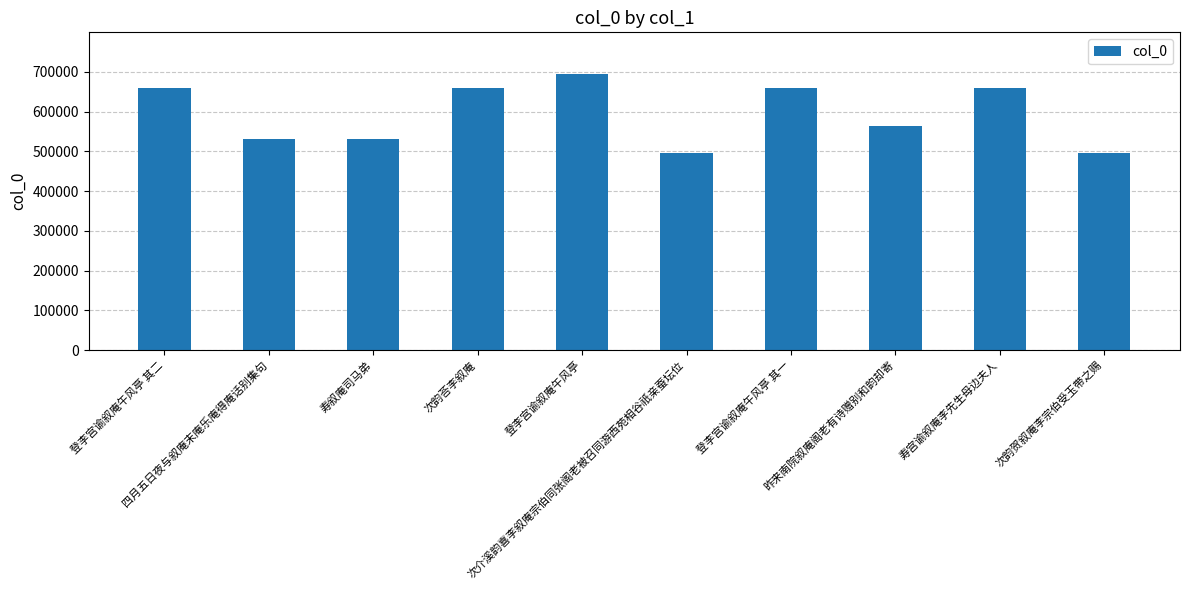

How many values are below 659527?

5